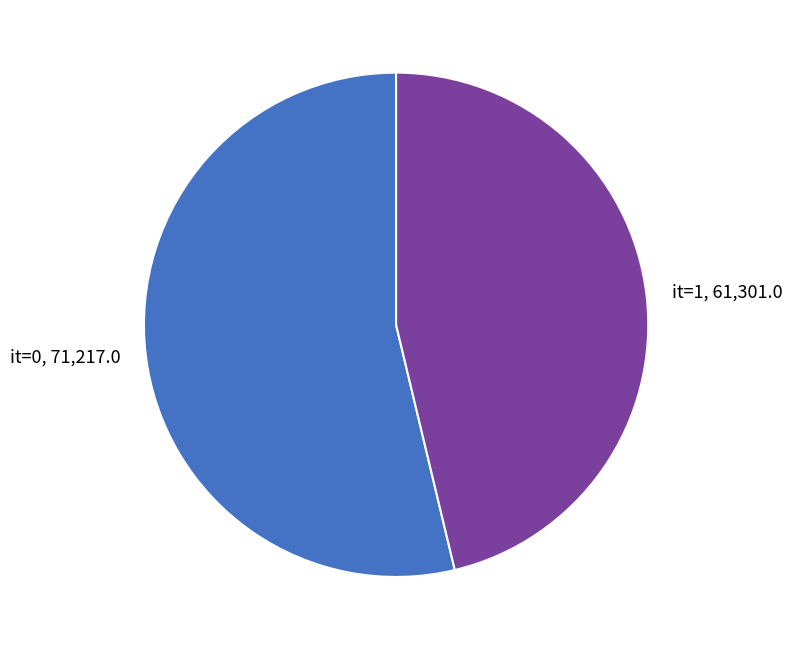

Does any single category account for the majority?

Yes